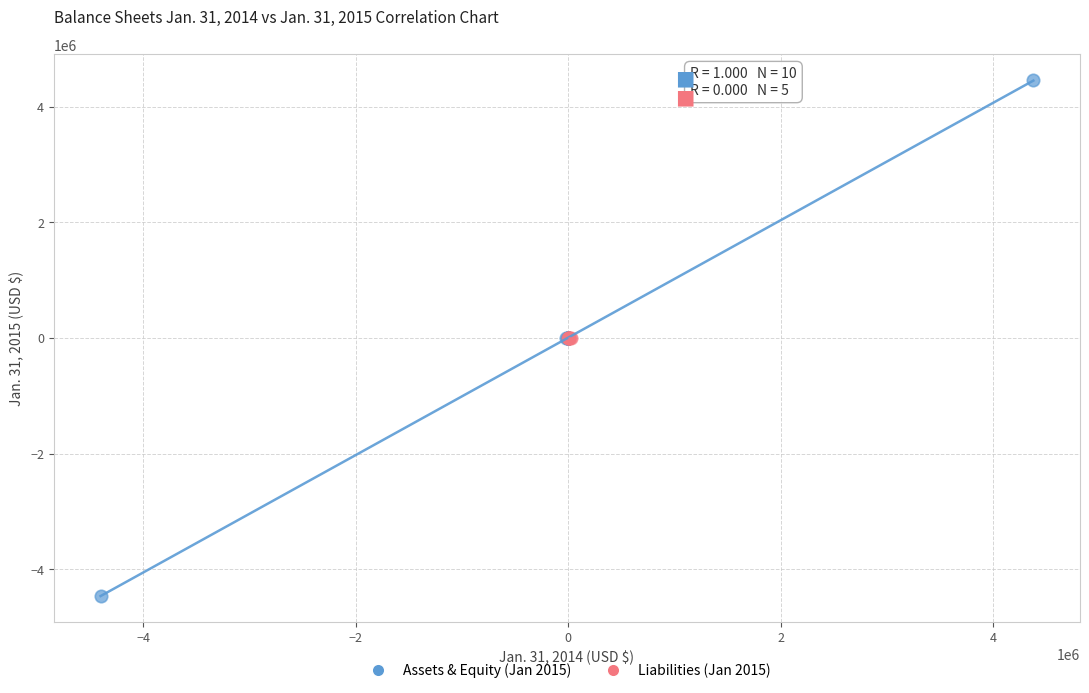

Which series reaches the minimum Y coordinate?

Assets & Equity (Jan 2015)